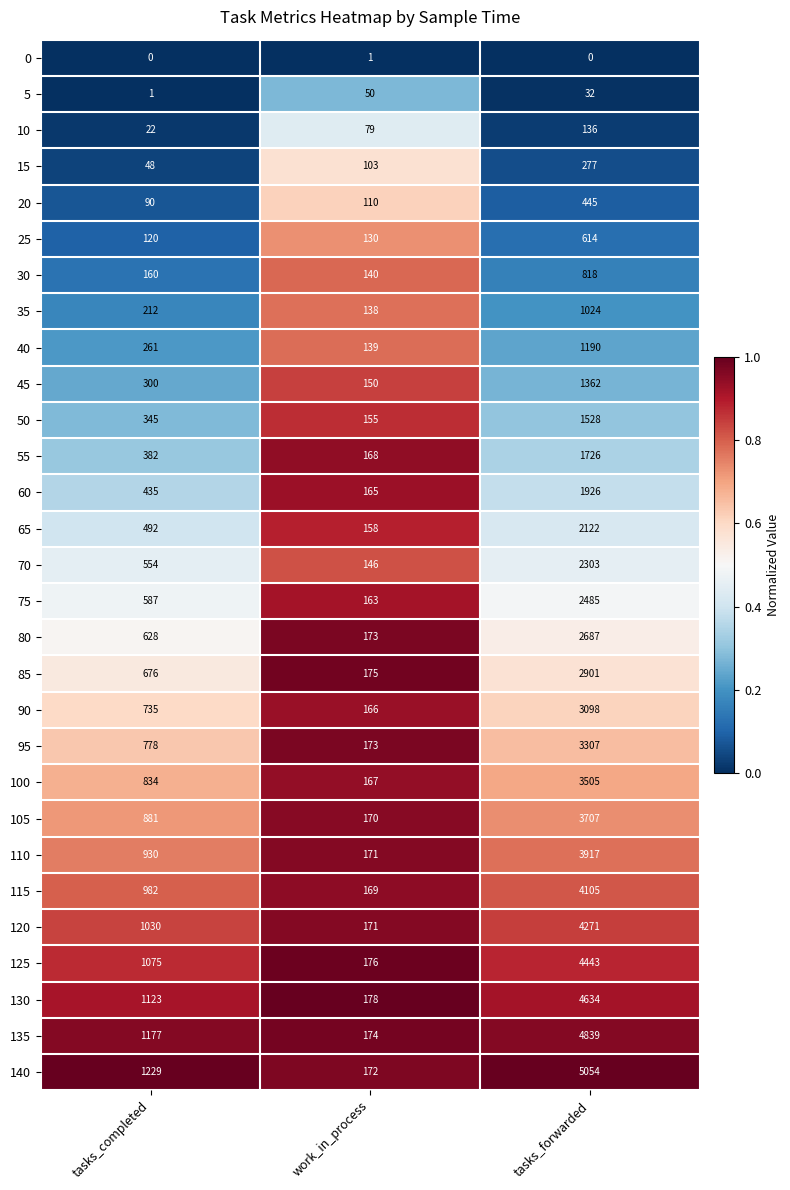

What is the difference between the 80 values at tasks_completed and work_in_process?

455